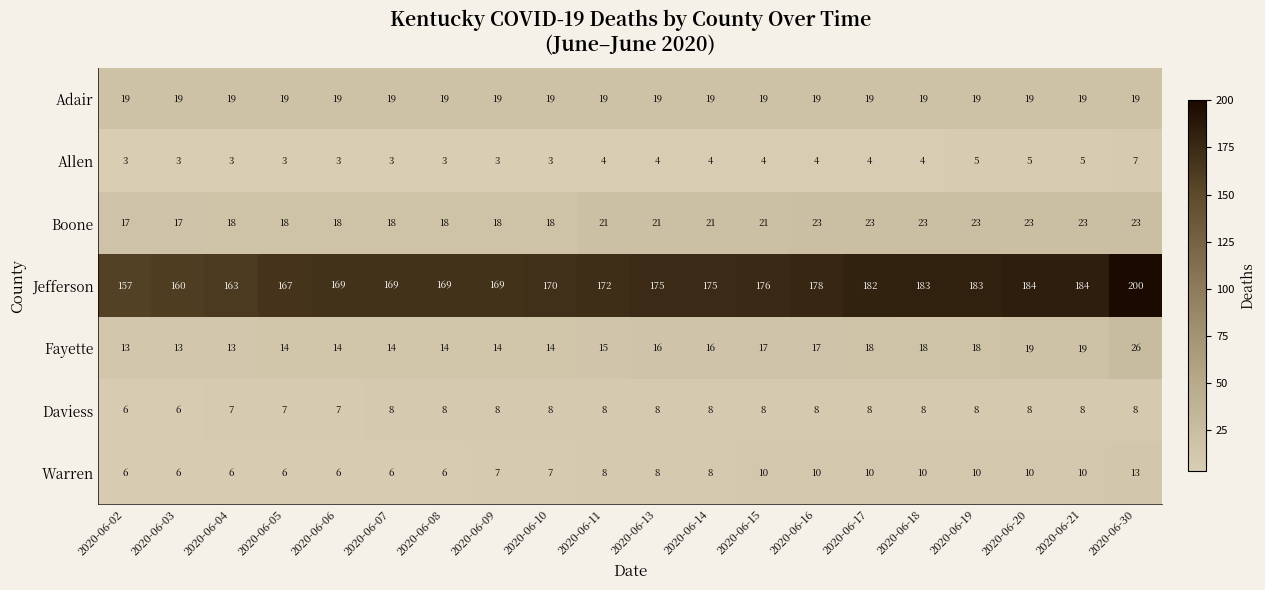

What is the average value of the Allen series?

4